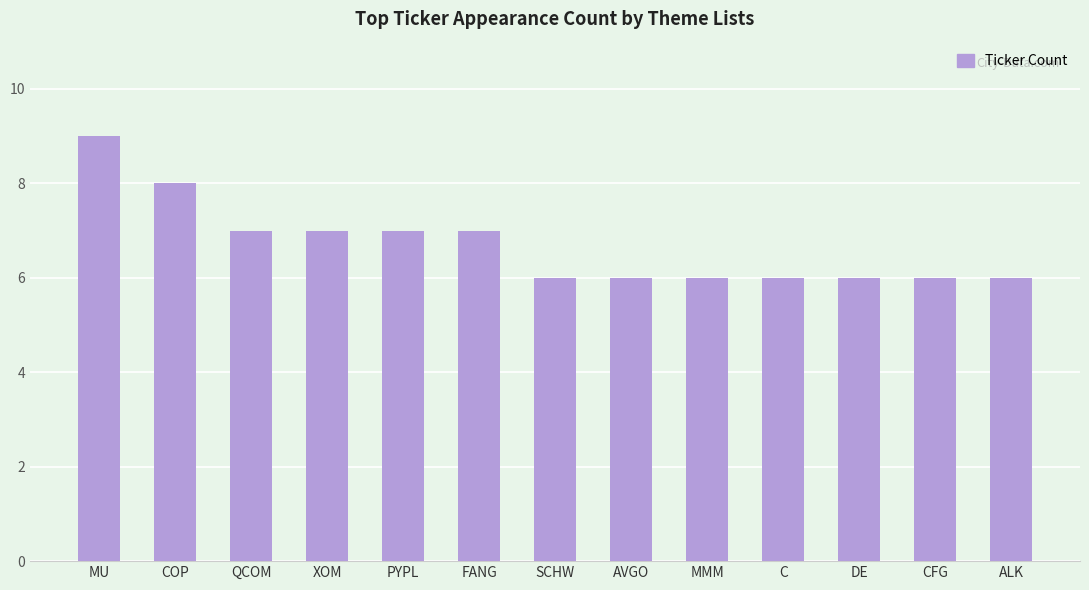

Is it true that the value at AVGO is 4?

False